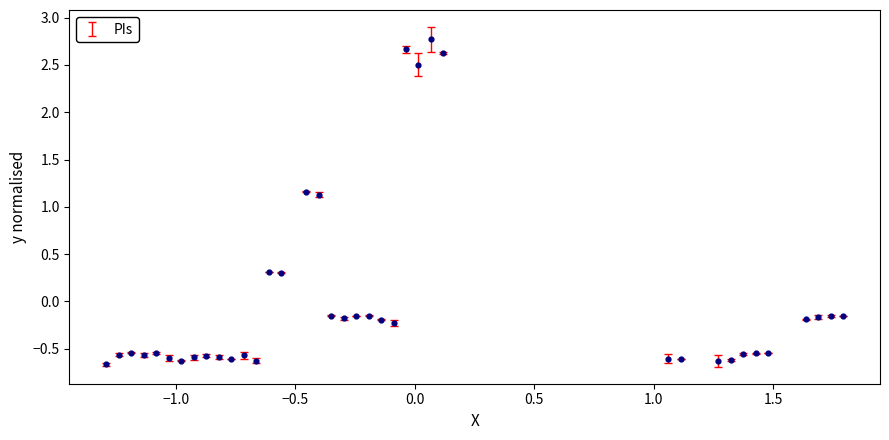

What is the range of X values (max minus min)?

3.1